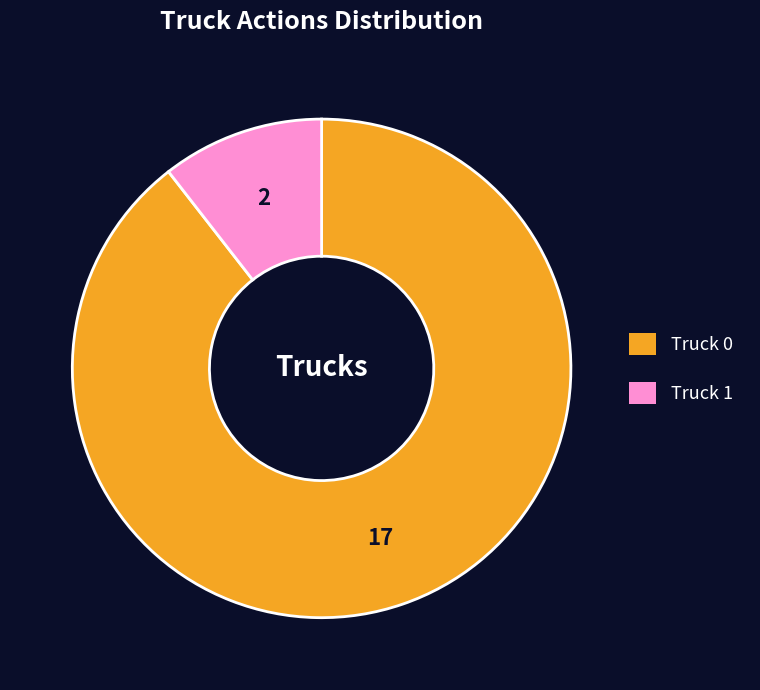

Is it true that Truck 0 is 76% of the pie?

False